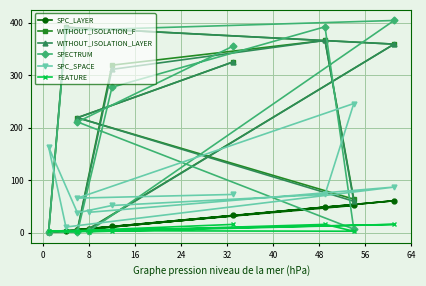

What is the difference between the highest and lowest values at 16?

376